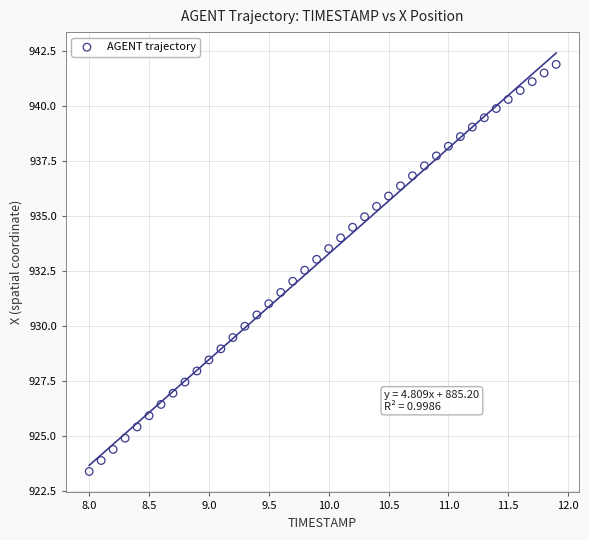

What is the range of Y values (max minus min)?

18.5